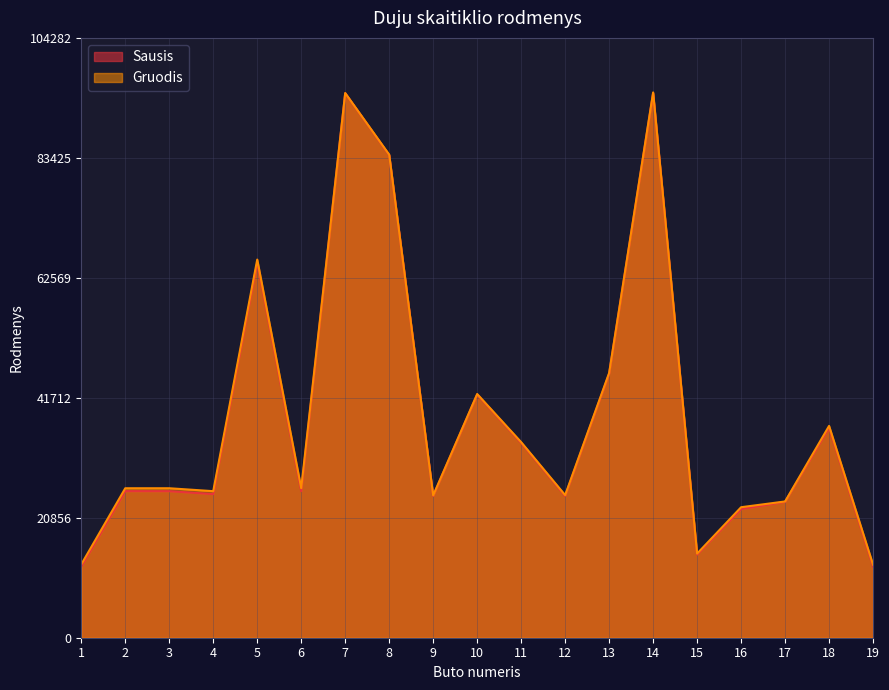

At which category is the sum across all series the highest?

14